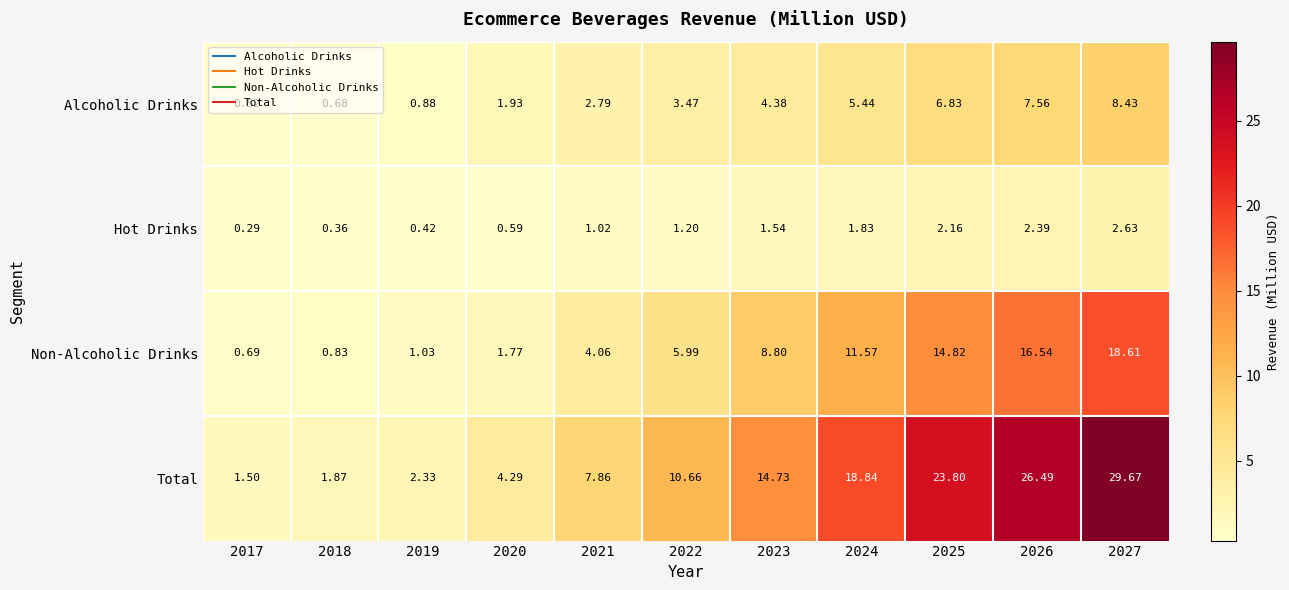

At which category does the chart reach its peak across all series?

2027